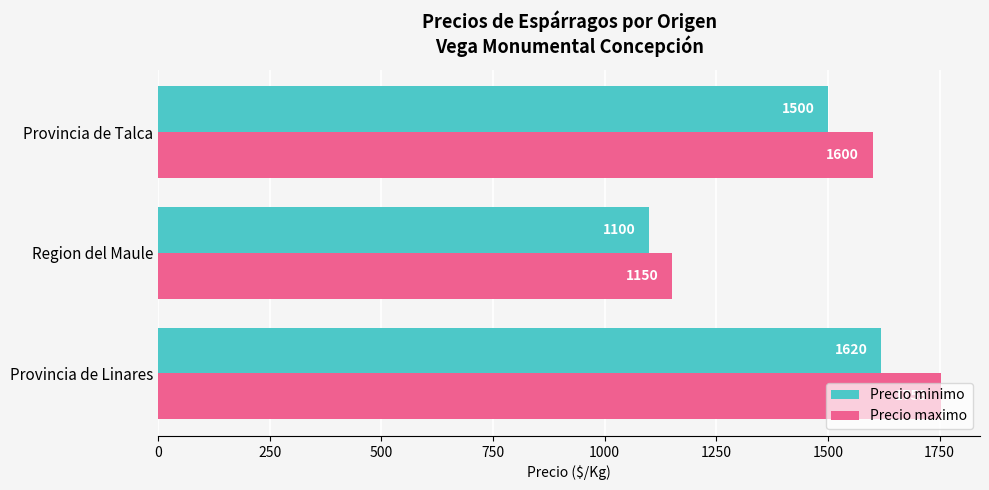

What is the difference between the second highest and minimum values in the Precio maximo series?

450